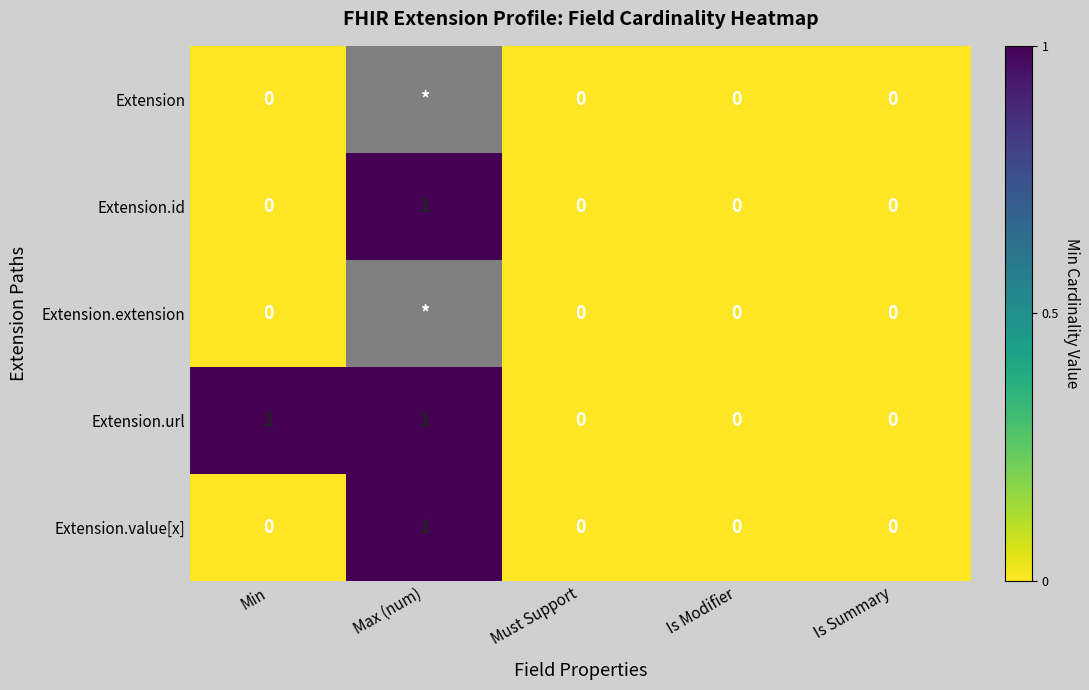

Count the number of data series in this chart.

5